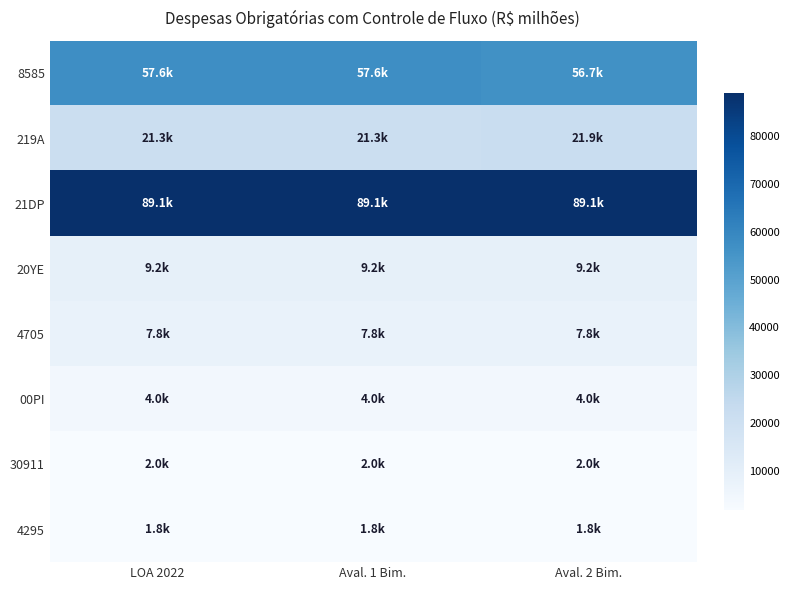

At how many categories does at least one series exceed 9801?

3